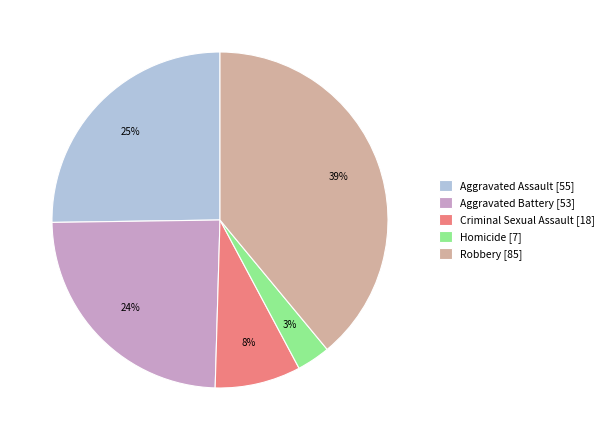

Rank the categories by value from lowest to highest.

Homicide, Criminal Sexual Assault, Aggravated Battery, Aggravated Assault, Robbery